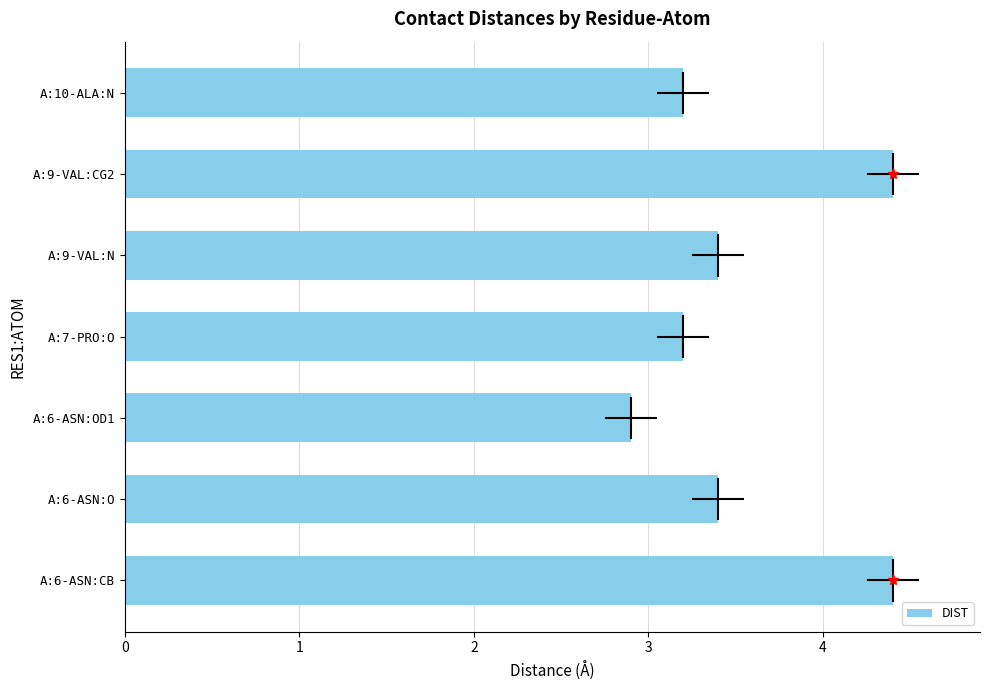

Reading top to bottom, extract all data points from this chart.

A:10-ALA:N=3.2	A:9-VAL:CG2=4.4	A:9-VAL:N=3.4	A:7-PRO:O=3.2	A:6-ASN:OD1=2.9	A:6-ASN:O=3.4	A:6-ASN:CB=4.4